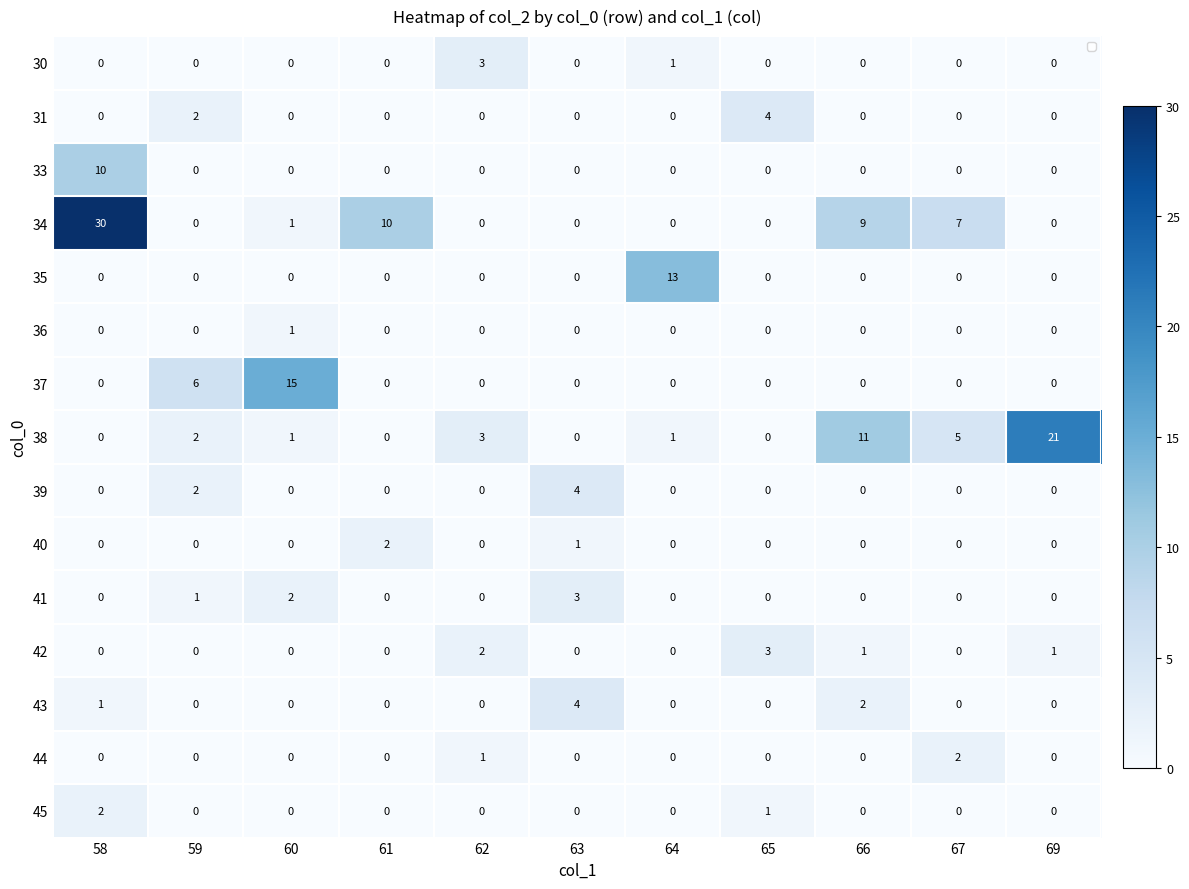

What is the maximum value for 40?

2